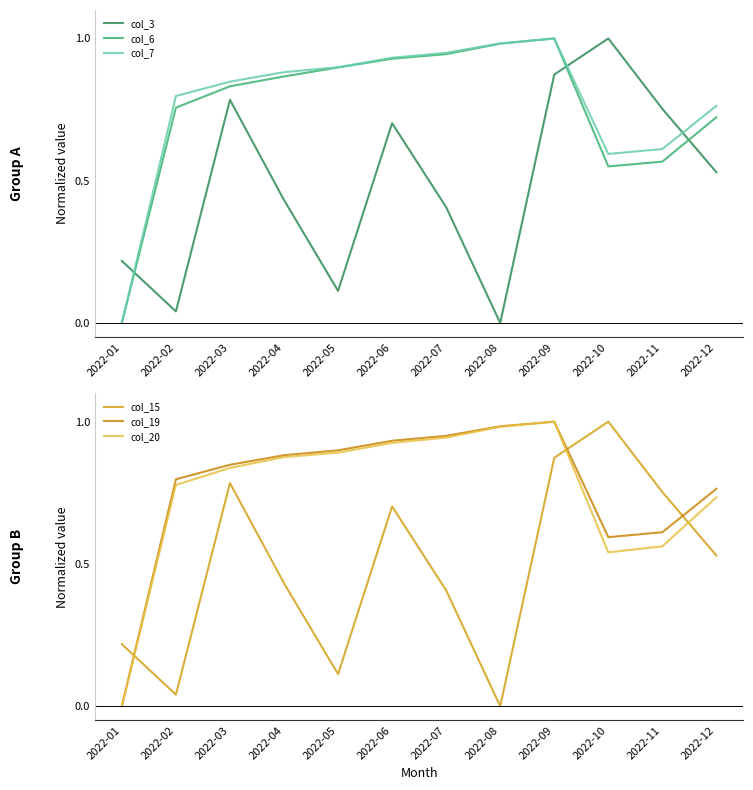

Is it true that col_6 equals 0.9 at 2022-04?

True